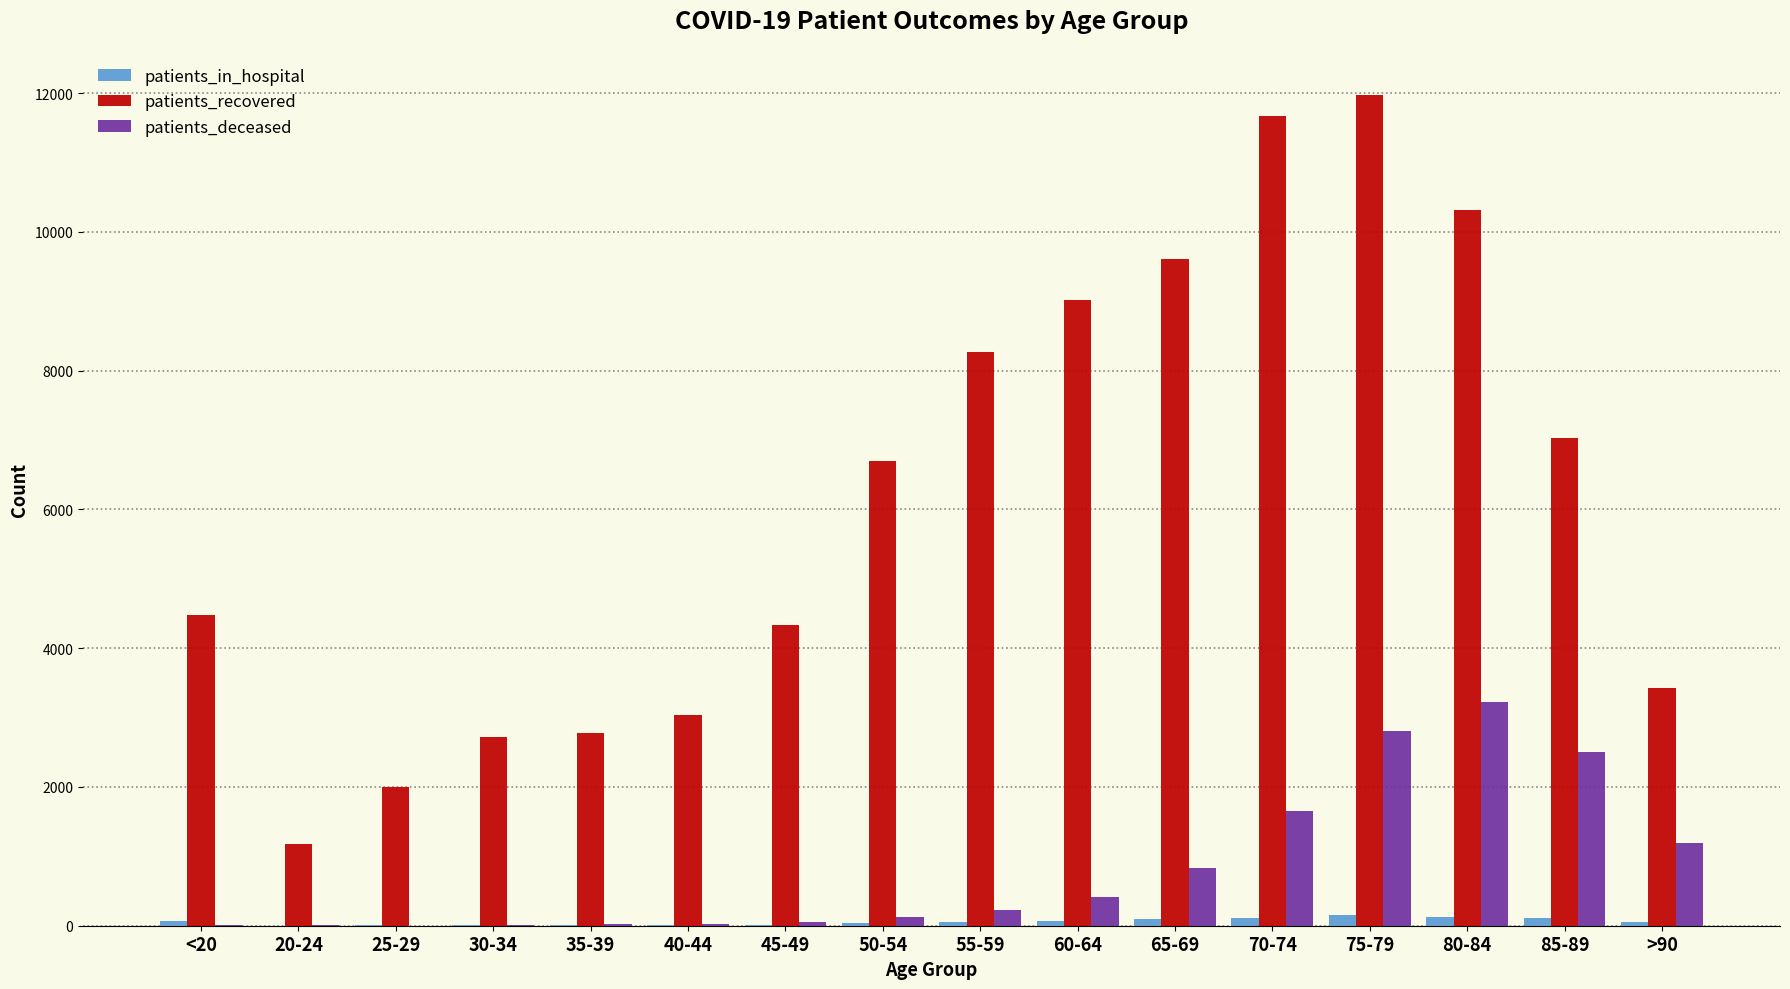

What is the sum of all patients_in_hospital values?

973